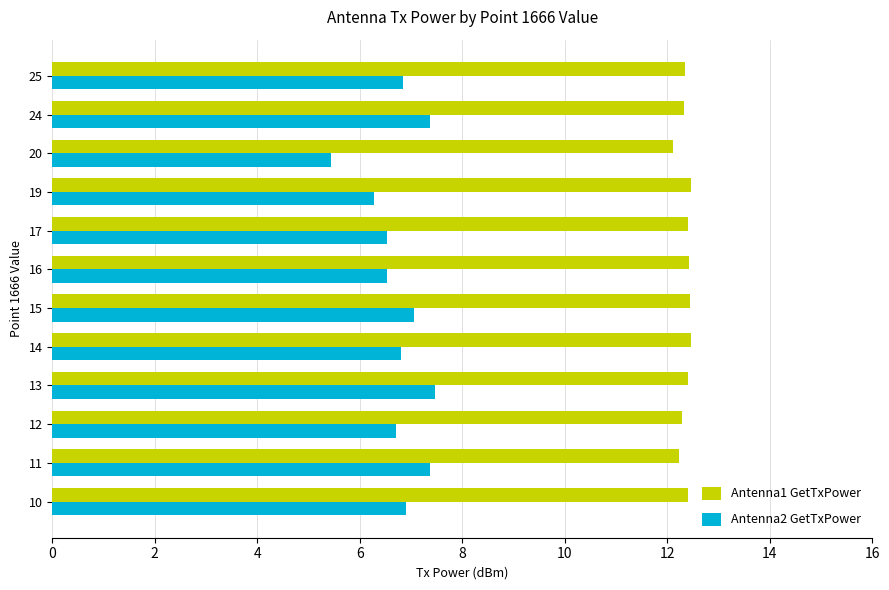

What is the sum of all Antenna2 GetTxPower values?

81.3